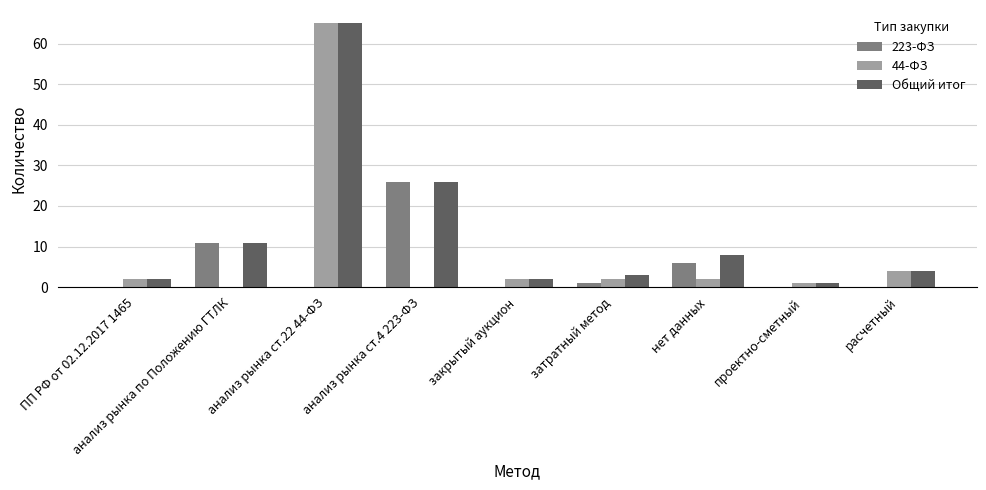

Reading left to right, transcribe all the data shown in this chart.

223-ФЗ: ПП РФ от 02.12.2017 1465=0	анализ рынка по Положению ГТЛК=11	анализ рынка ст.22 44-ФЗ=0	анализ рынка ст.4 223-ФЗ=26	закрытый аукцион=0	затратный метод=1	нет данных=6	проектно-сметный=0	расчетный=0
44-ФЗ: ПП РФ от 02.12.2017 1465=2	анализ рынка по Положению ГТЛК=0	анализ рынка ст.22 44-ФЗ=65	анализ рынка ст.4 223-ФЗ=0	закрытый аукцион=2	затратный метод=2	нет данных=2	проектно-сметный=1	расчетный=4
Общий итог: ПП РФ от 02.12.2017 1465=2	анализ рынка по Положению ГТЛК=11	анализ рынка ст.22 44-ФЗ=65	анализ рынка ст.4 223-ФЗ=26	закрытый аукцион=2	затратный метод=3	нет данных=8	проектно-сметный=1	расчетный=4